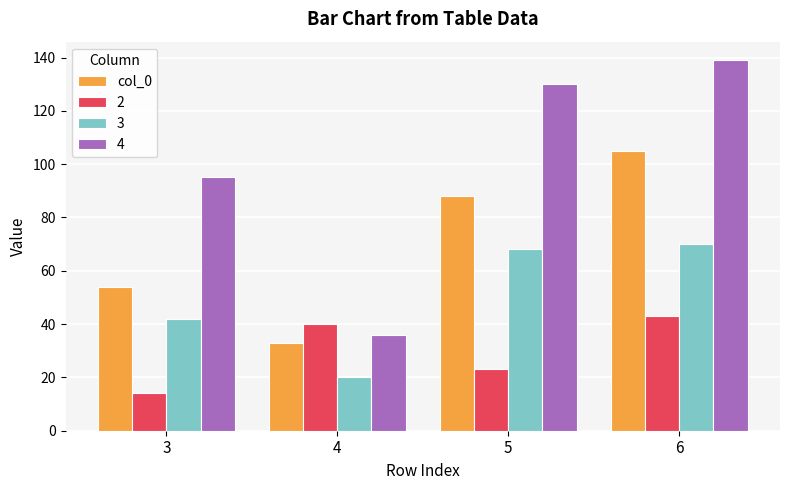

Which label corresponds to the largest value in the chart?

6